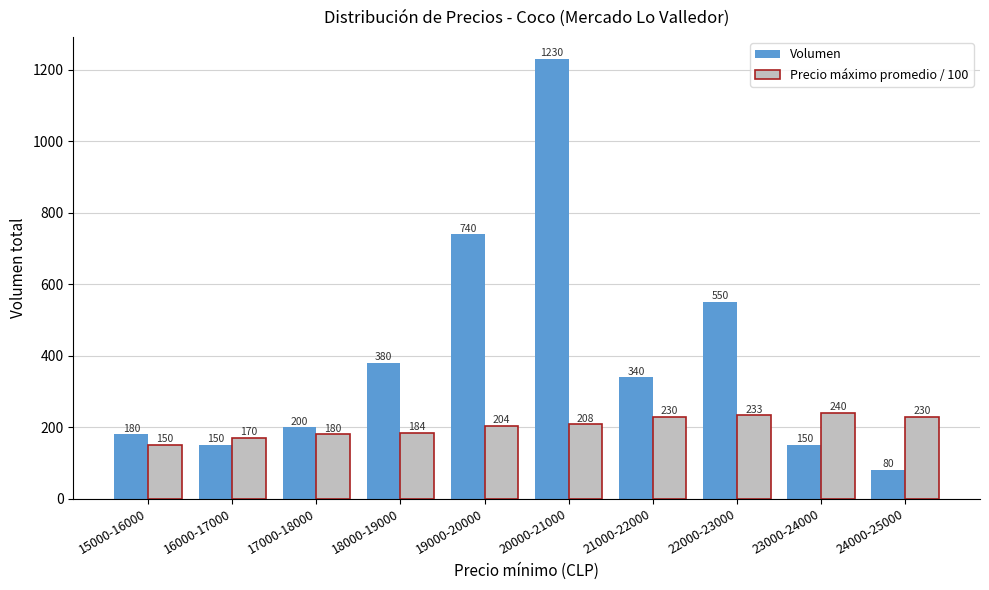

What is the total value across all series at 18000-19000?

564.0